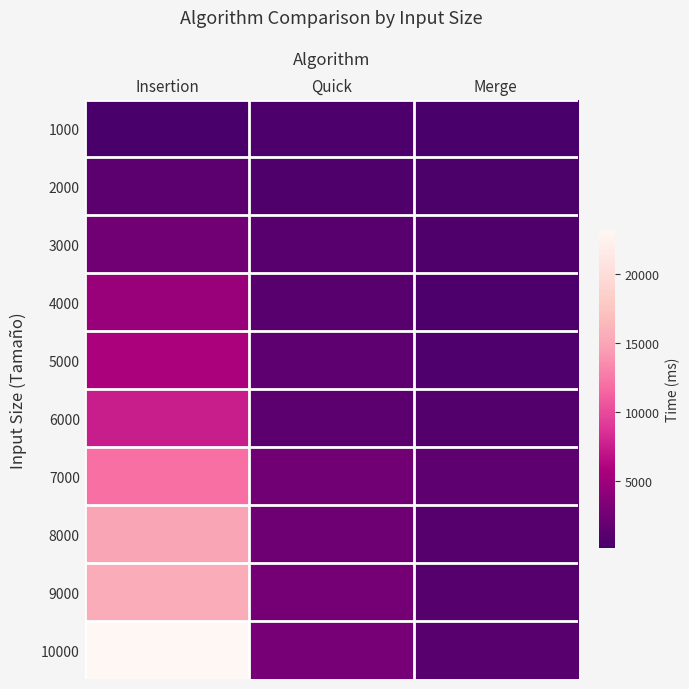

Reading left to right, list all the values displayed in this chart.

1000: Insertion=291	Quick=503	Merge=151
2000: Insertion=1257	Quick=595	Merge=351
3000: Insertion=2612	Quick=1104	Merge=516
4000: Insertion=4827	Quick=1140	Merge=506
5000: Insertion=5874	Quick=1451	Merge=667
6000: Insertion=7532	Quick=1387	Merge=787
7000: Insertion=12066	Quick=2642	Merge=1439
8000: Insertion=15028	Quick=2475	Merge=967
9000: Insertion=15577	Quick=2808	Merge=996
10000: Insertion=23178	Quick=2906	Merge=1076